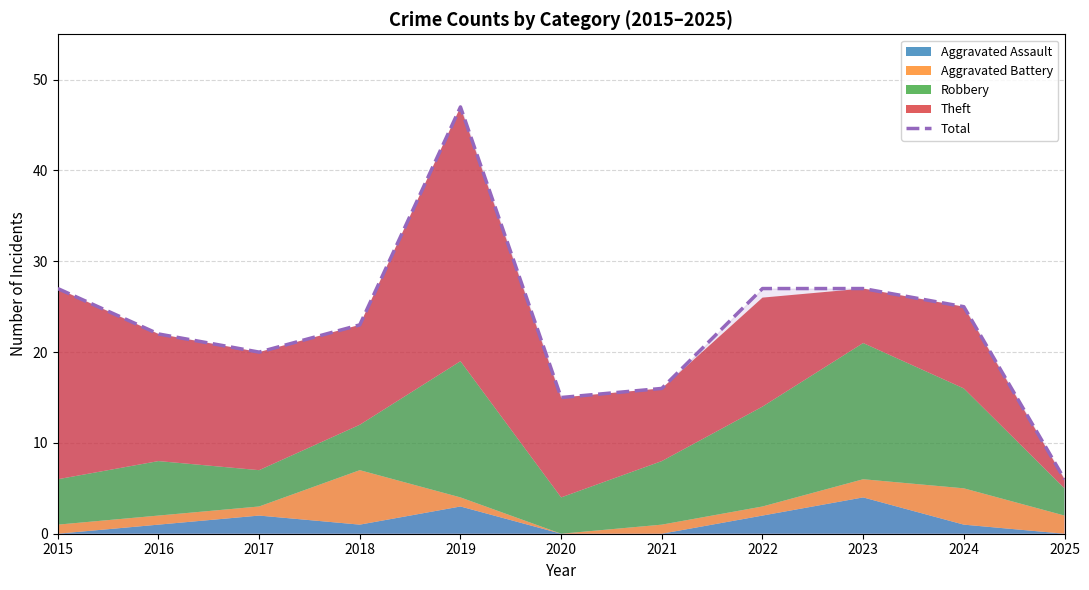

True or false: the data has more than 2 interior local peaks.

False